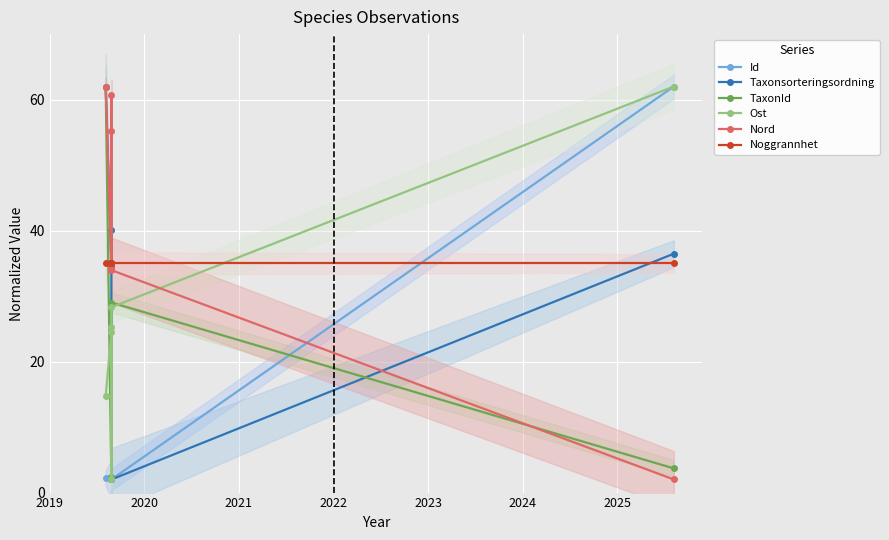

How many distinct data groups are displayed?

6